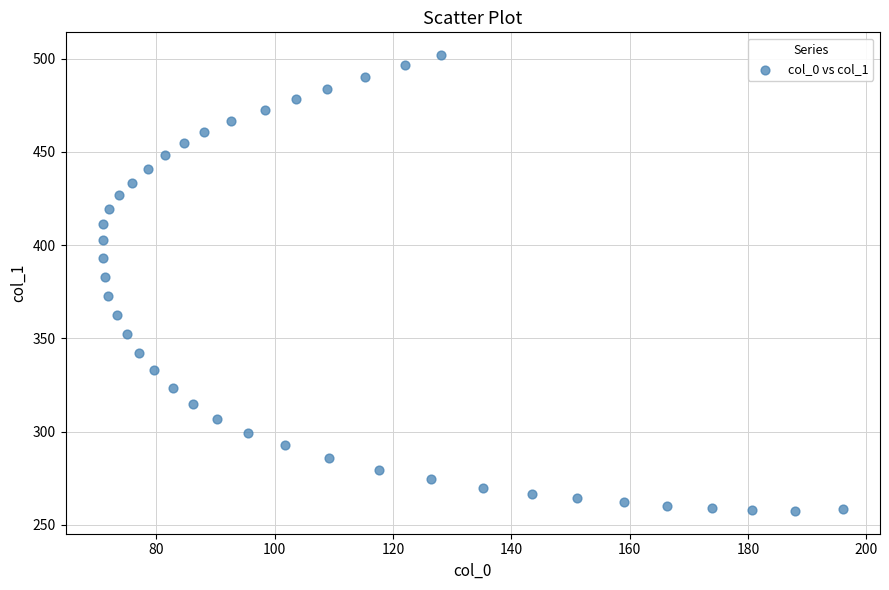

What is the range of Y values (max minus min)?

244.5